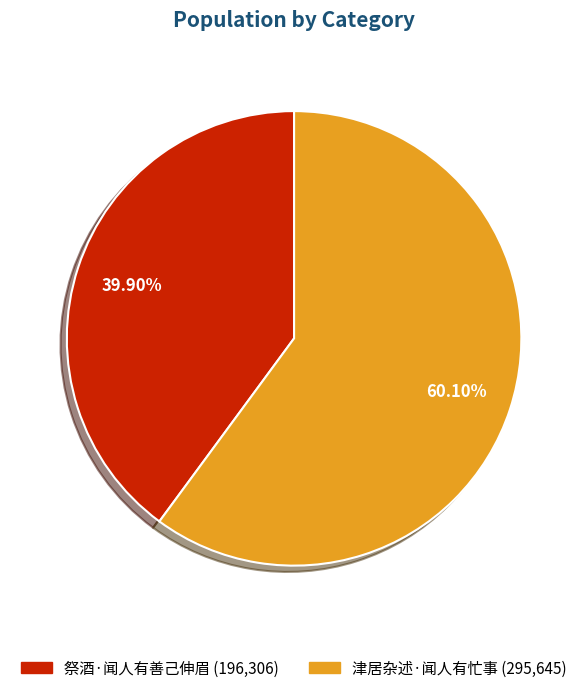

What percentage is the 祭酒·闻人有善己伸眉 slice, to the nearest percent?

40%